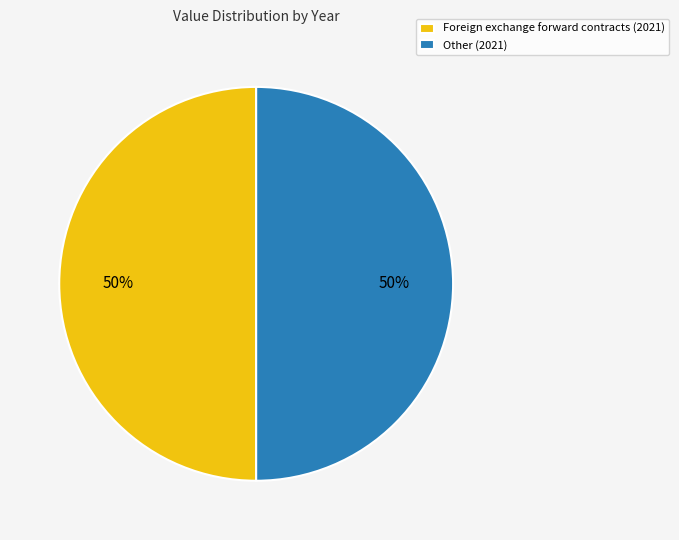

Approximately how many times larger is the value at Foreign exchange forward contracts (2021) compared to Other (2021)?

1.0